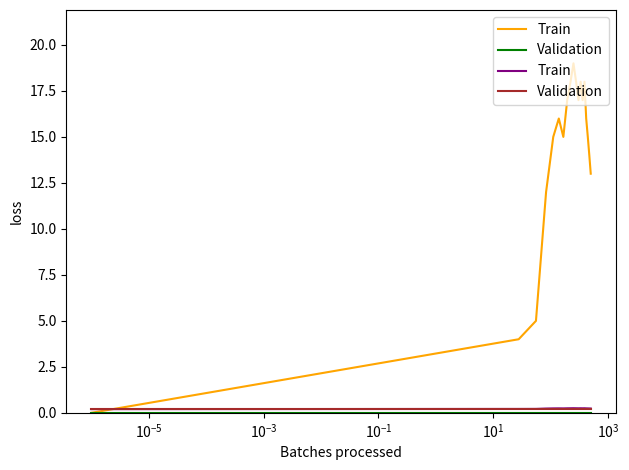

Is the value of Train at 16 greater than the value of Validation at $\mathdefault{10^{3}}$?

Yes